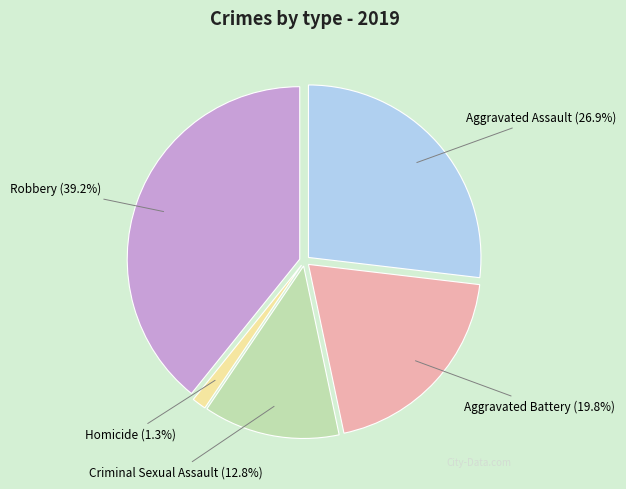

What is the total percentage of Robbery and Criminal Sexual Assault?

52.0%